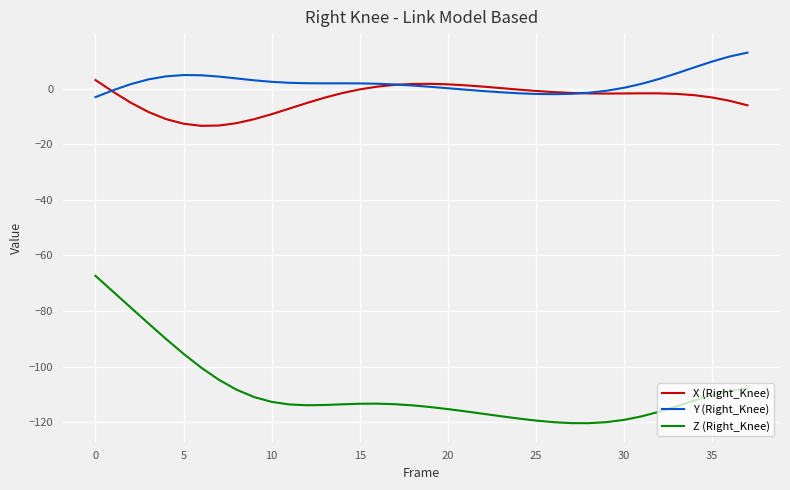

Rank the series by their maximum value, from highest to lowest.

Y (Right_Knee), X (Right_Knee), Z (Right_Knee)